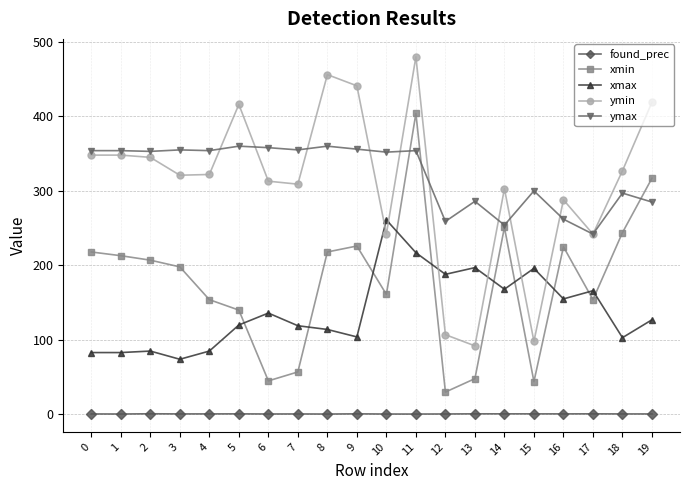

At which category does xmin reach its first local peak?

9